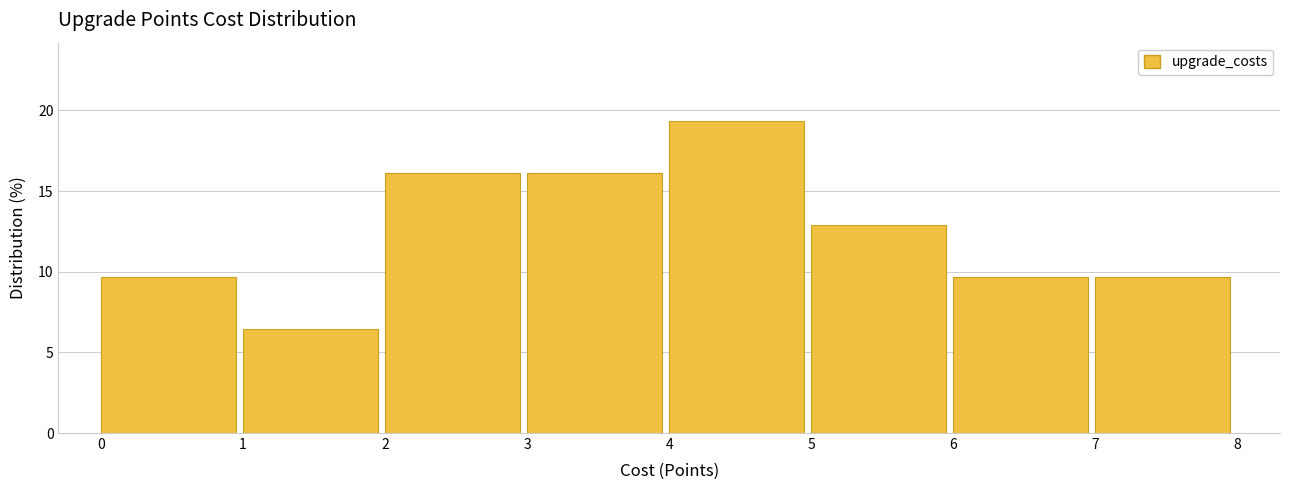

Reading left to right, list every bar in this chart as the range it spans on the x-axis followed by its height. The values are not printed on the chart, so give them approximately, as read against the axis.

0 to 1: 9.5
1 to 2: 6.5
2 to 3: 16.0
3 to 4: 16.0
4 to 5: 19.5
5 to 6: 13.0
6 to 7: 9.5
7 to 8: 9.5